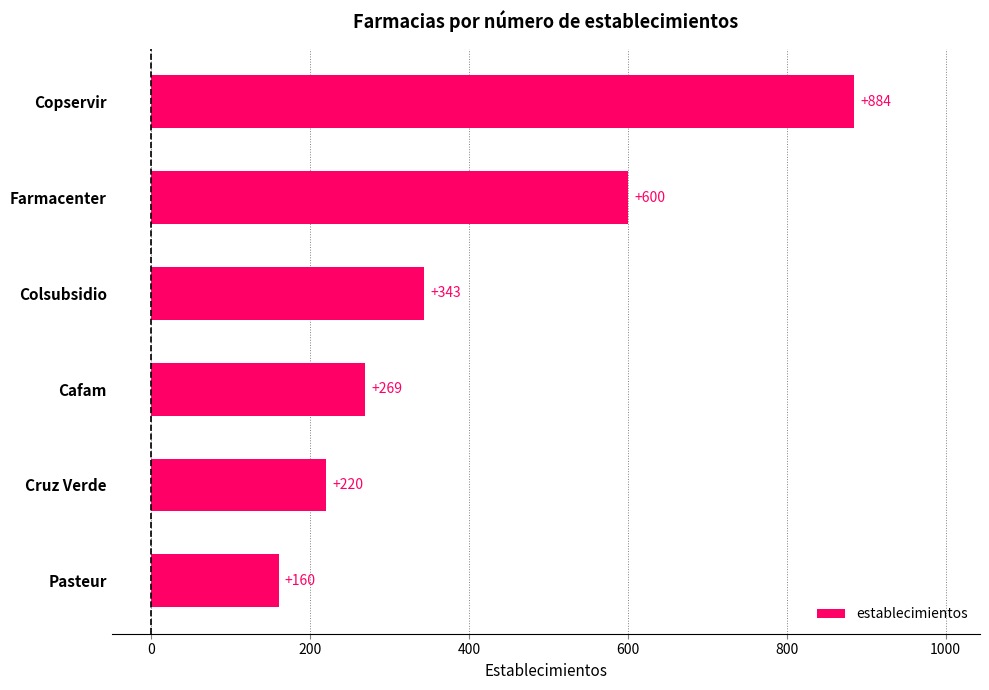

List the labels in order of value, largest first.

Copservir, Farmacenter, Colsubsidio, Cafam, Cruz Verde, Pasteur